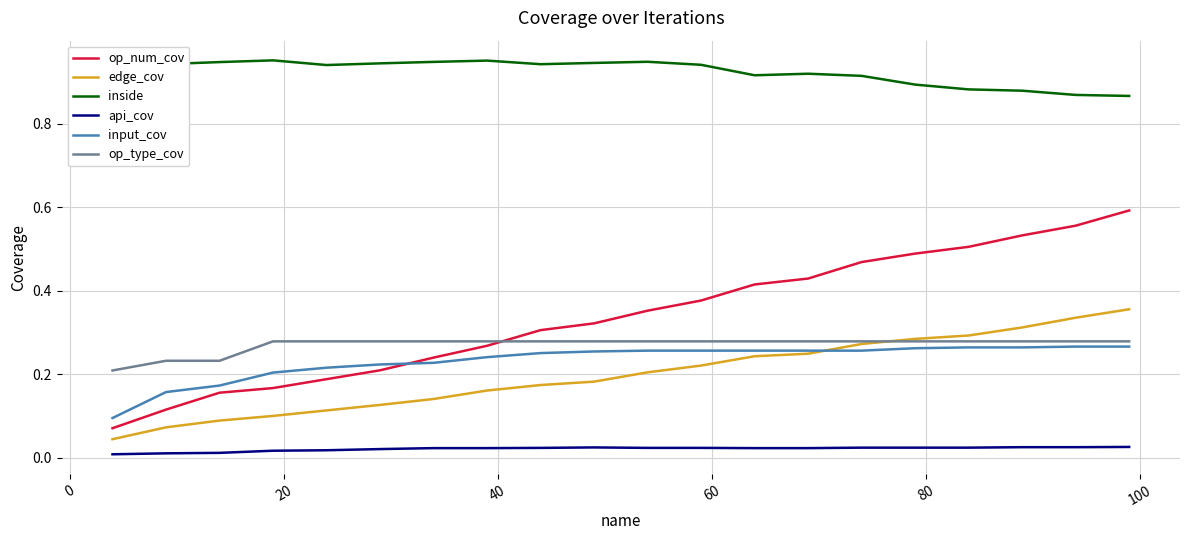

True or false: edge_cov and op_num_cov cross at least once.

False